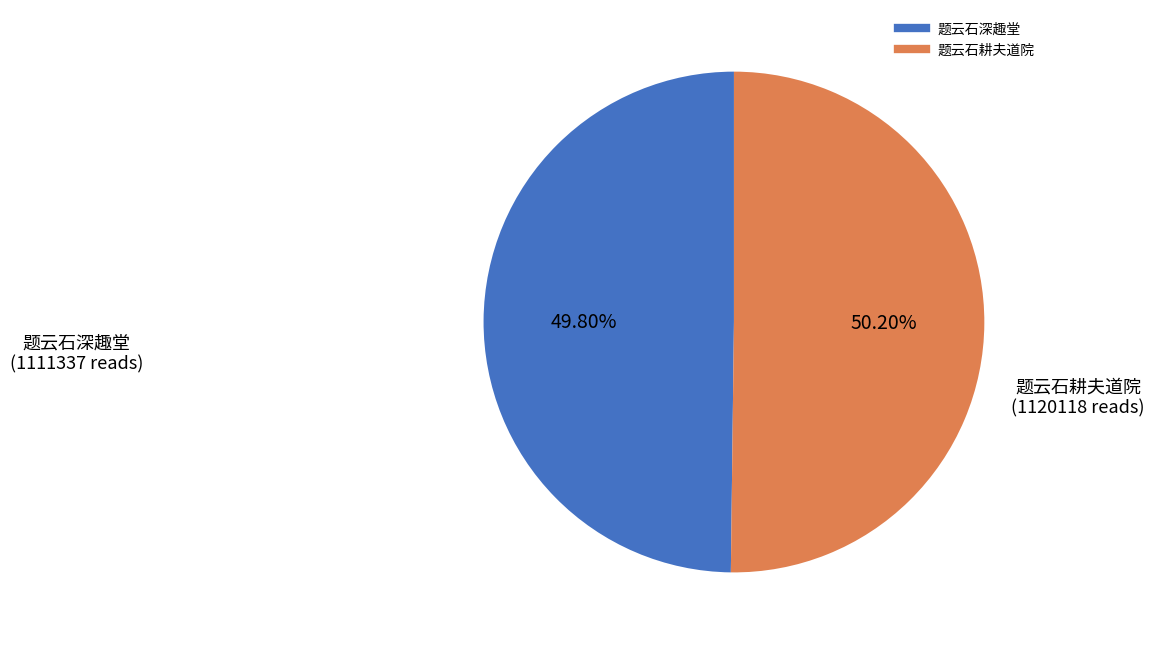

Is there any slice that represents more than half of the pie?

Yes